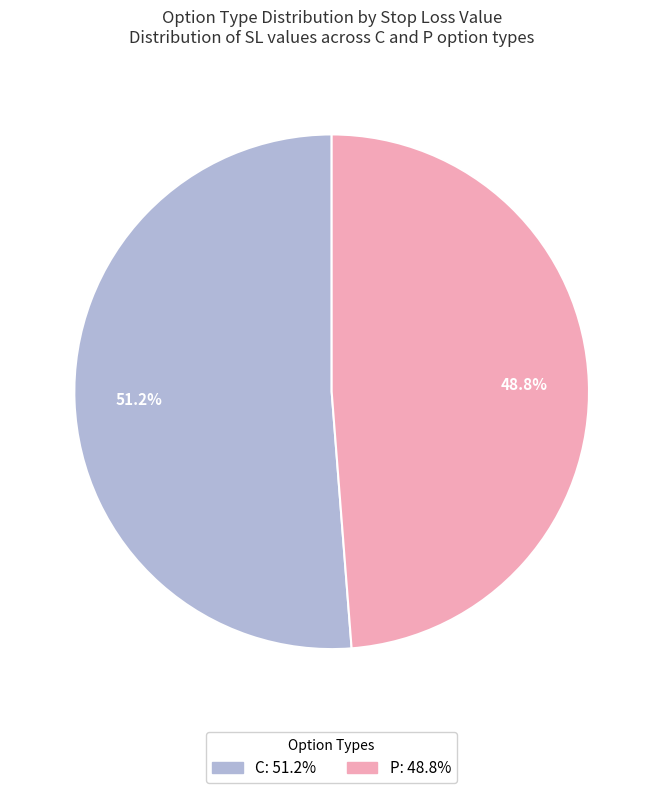

How many slices are in this pie chart?

2